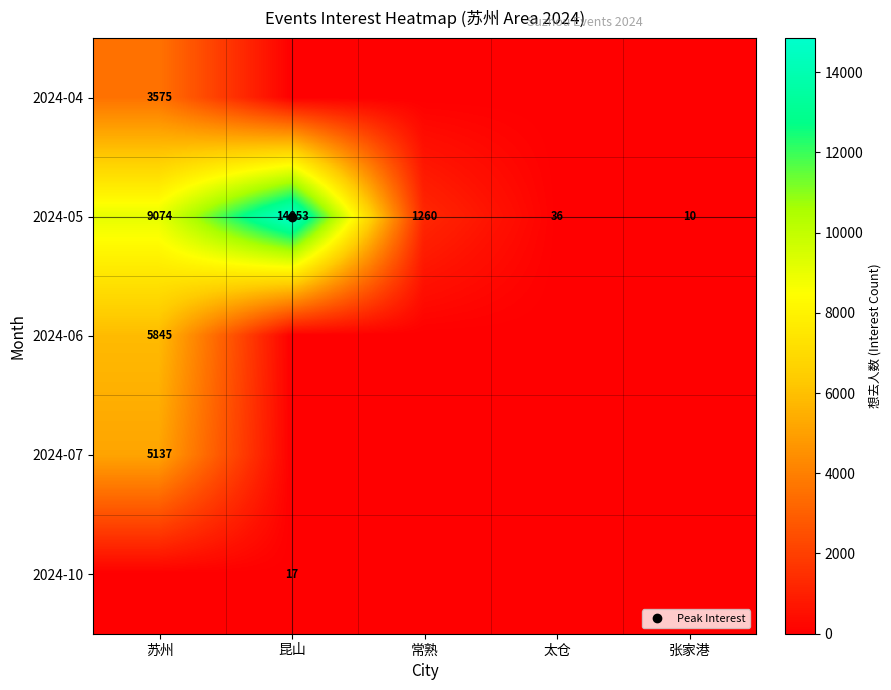

What is the difference between the maximum and minimum values in the 2024-07 series?

5137